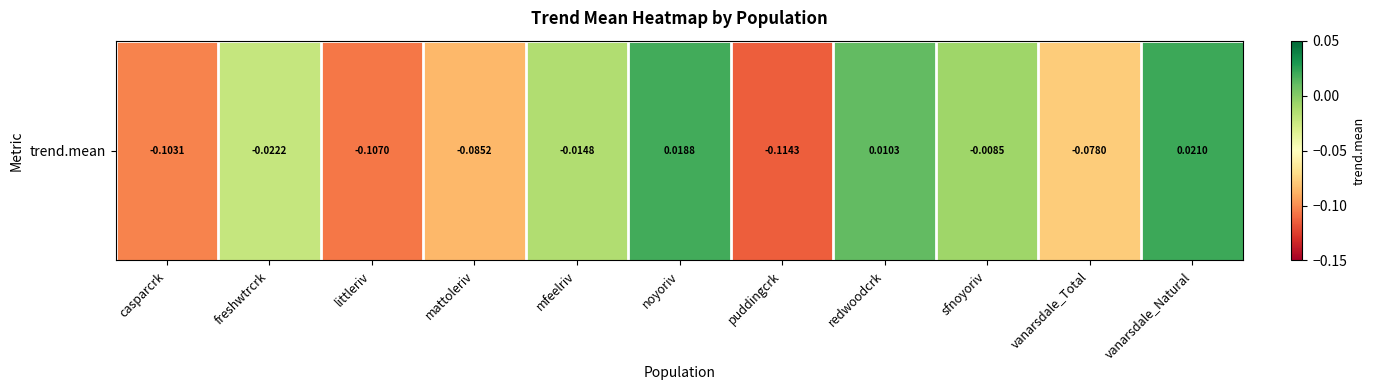

The value at noyoriv is 0.0. True or false?

True